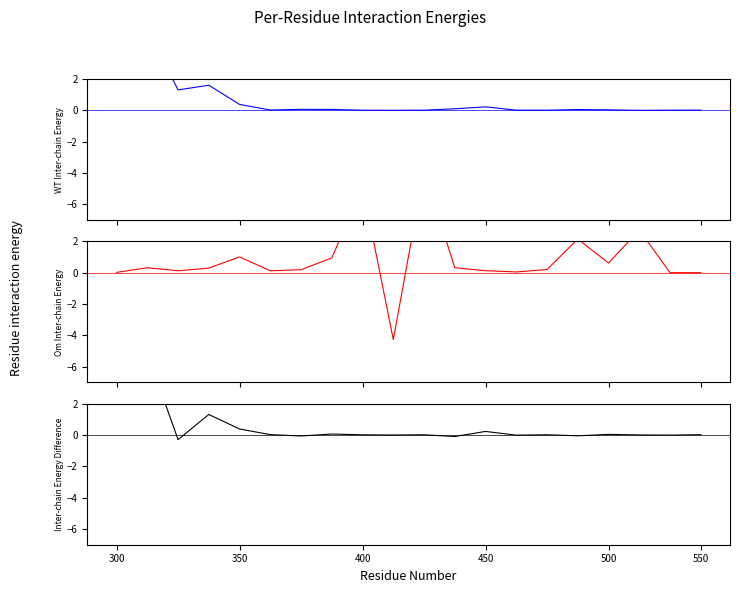

What is the difference between the maximum and minimum values in the Difference series?

6.8